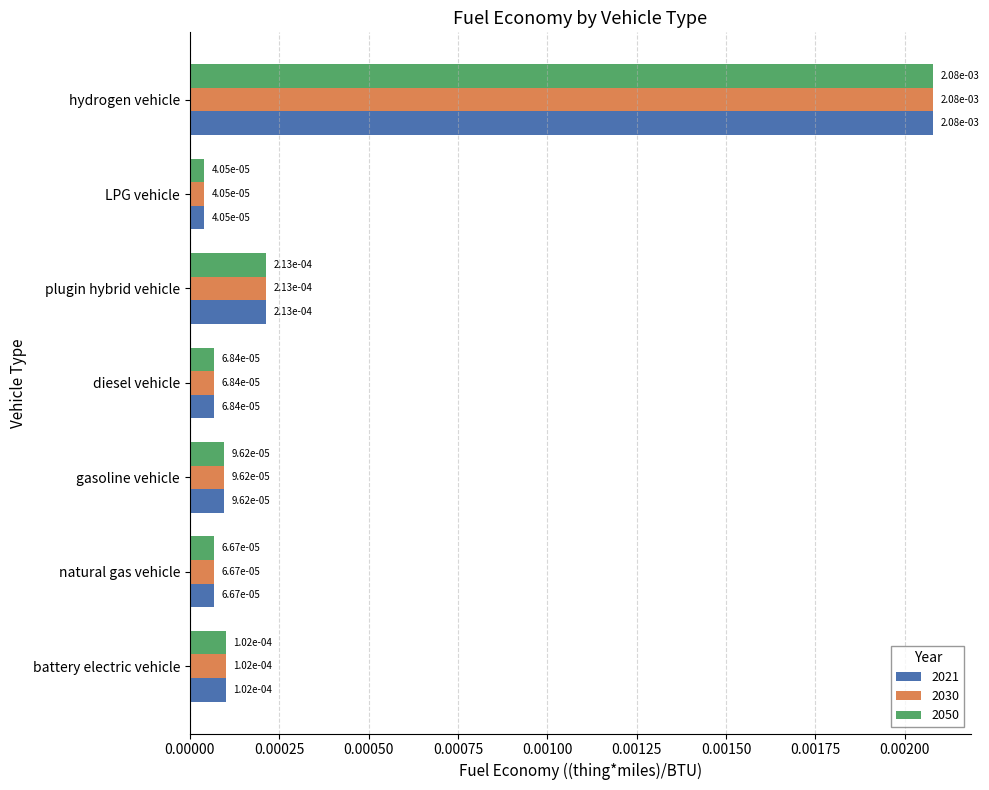

At how many categories does at least one series exceed 0?

7